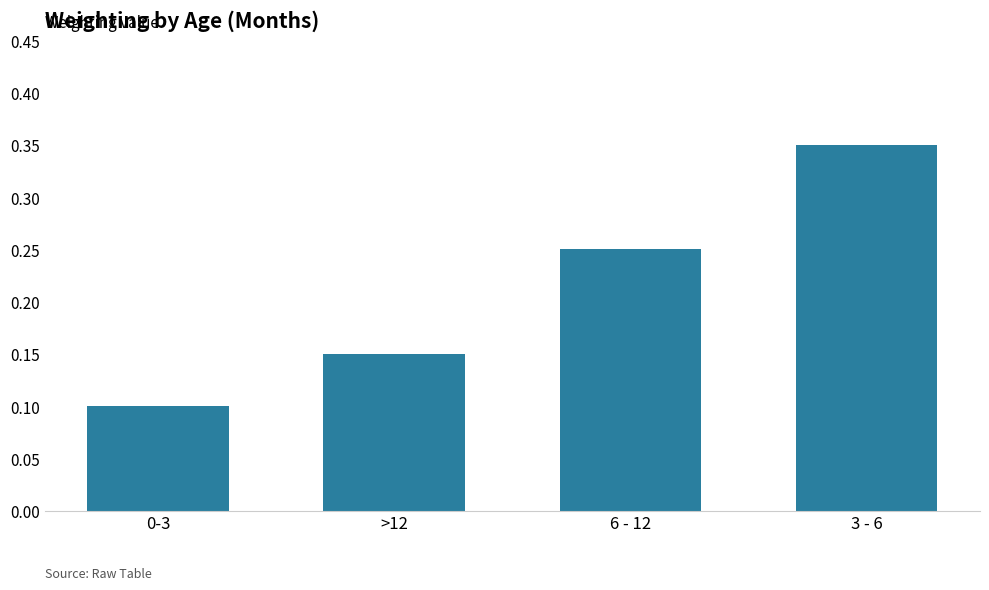

Which label corresponds to the smallest value in the chart?

0-3